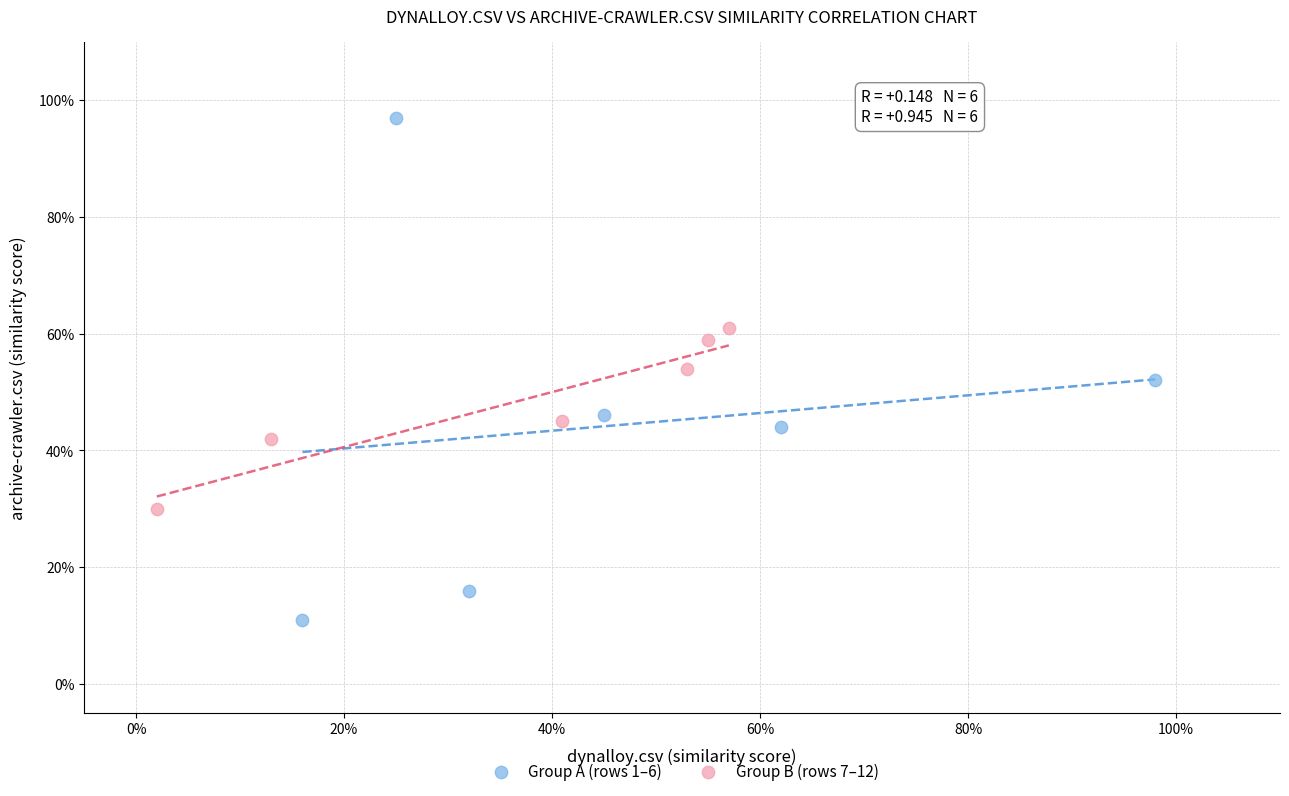

What are all the series names shown in the legend?

Group A (rows 1–6), Group B (rows 7–12)